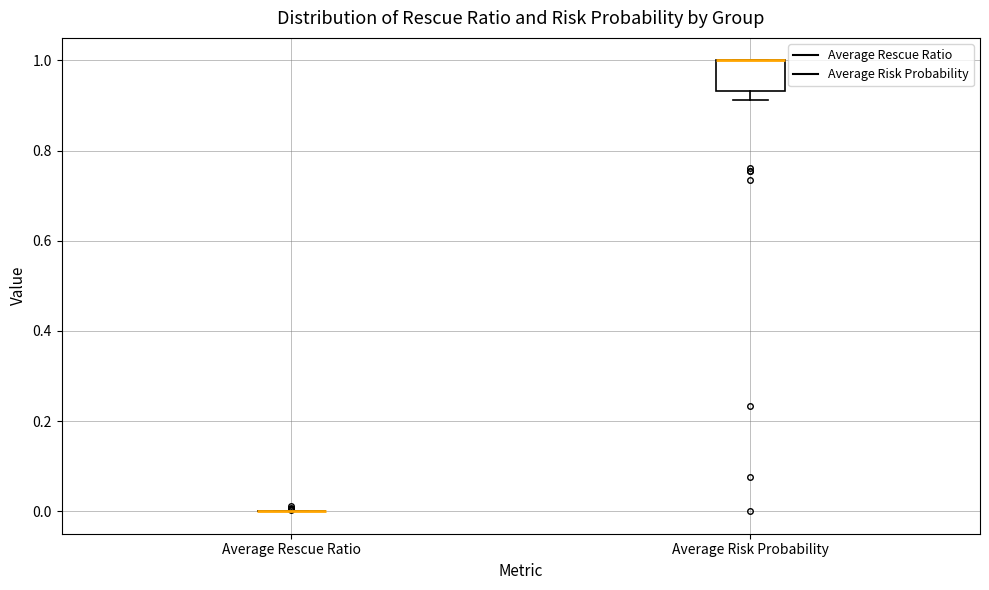

Which box is the tallest, from its lower edge to its upper edge?

Average Risk Probability